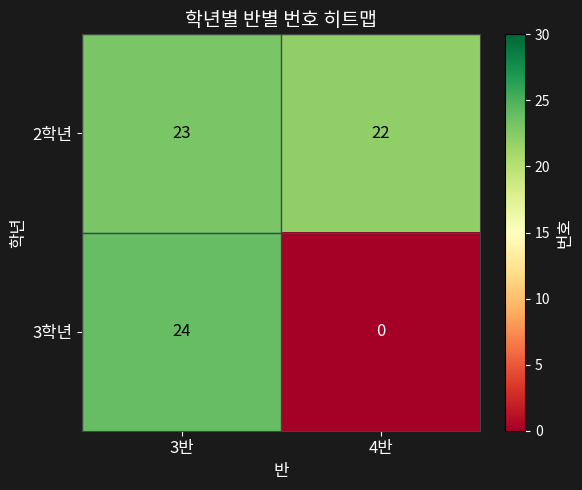

Reading left to right, transcribe all the data shown in this chart.

2학년: 3반=23	4반=22
3학년: 3반=24	4반=0